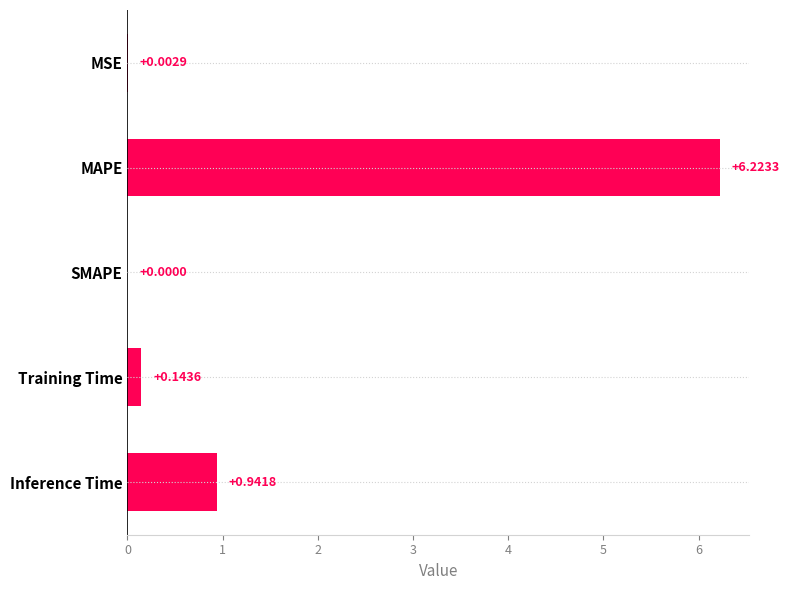

What is the sum of the values at Training Time and MAPE?

6.4